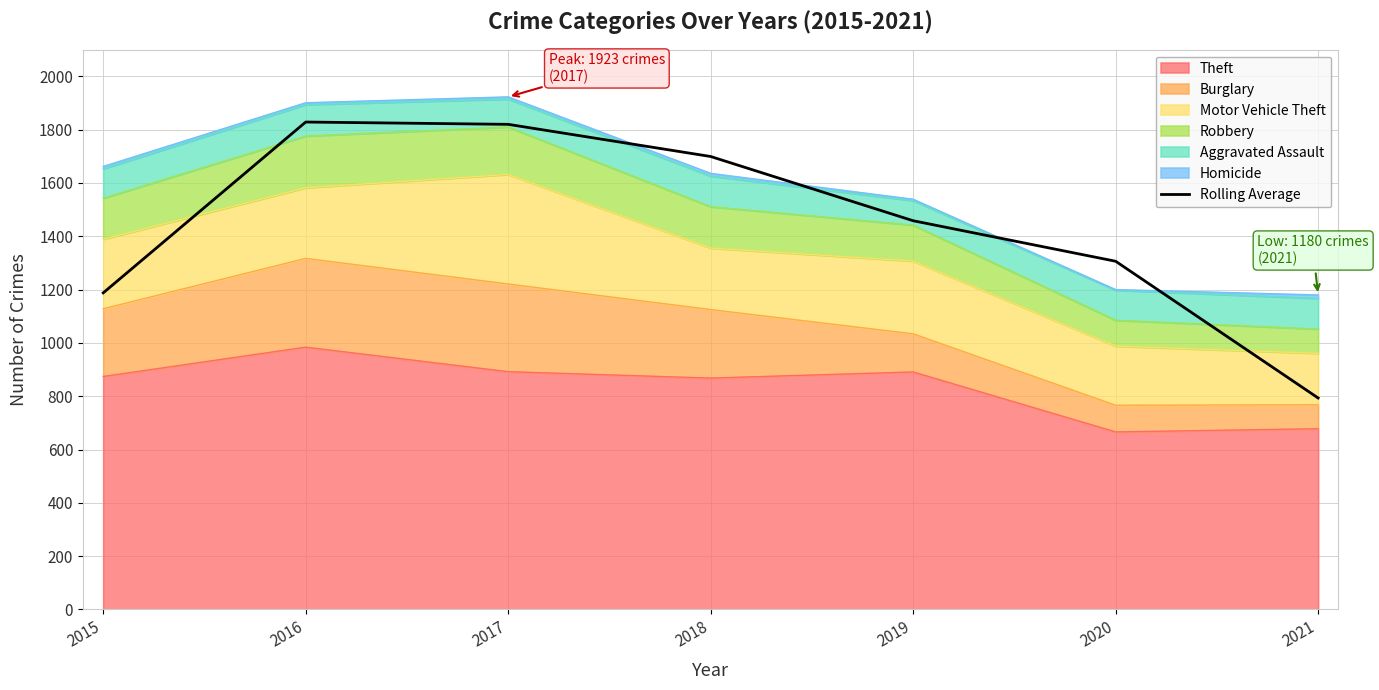

True or false: the data has more than 1 interior local peaks.

False